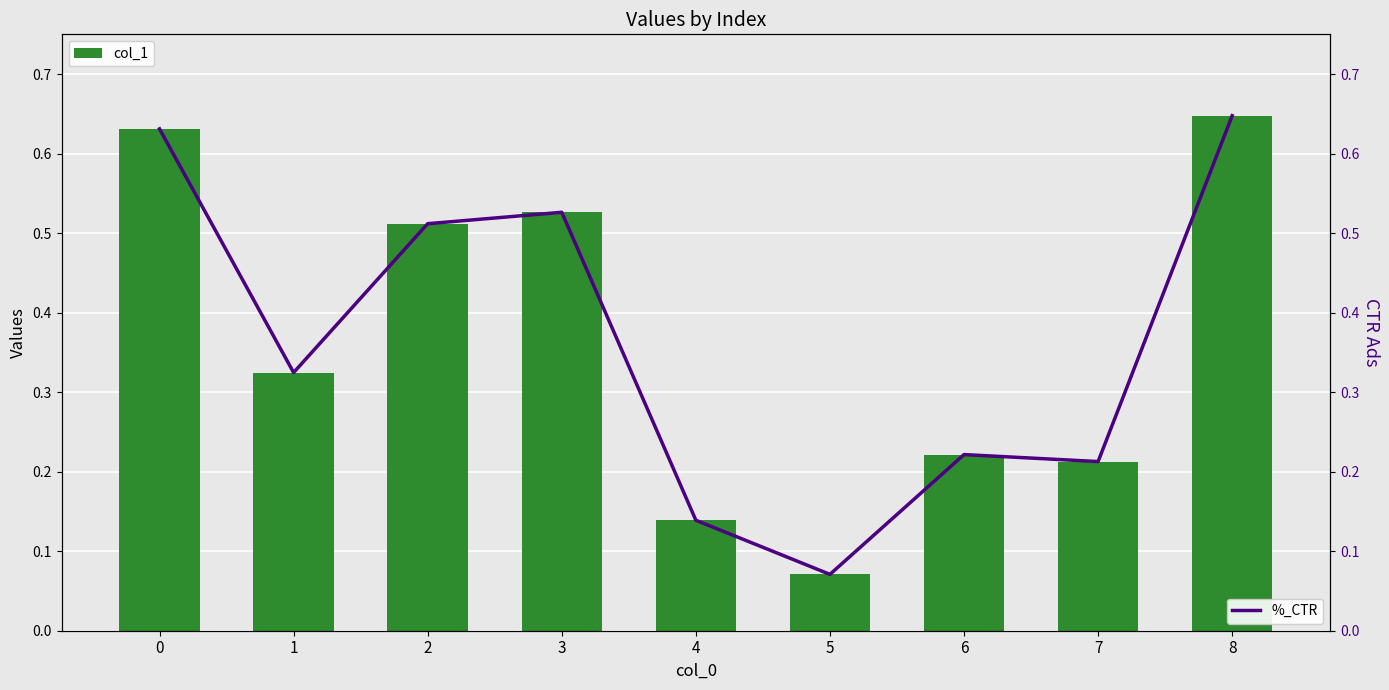

What is the sum of all %_CTR values?

3.3